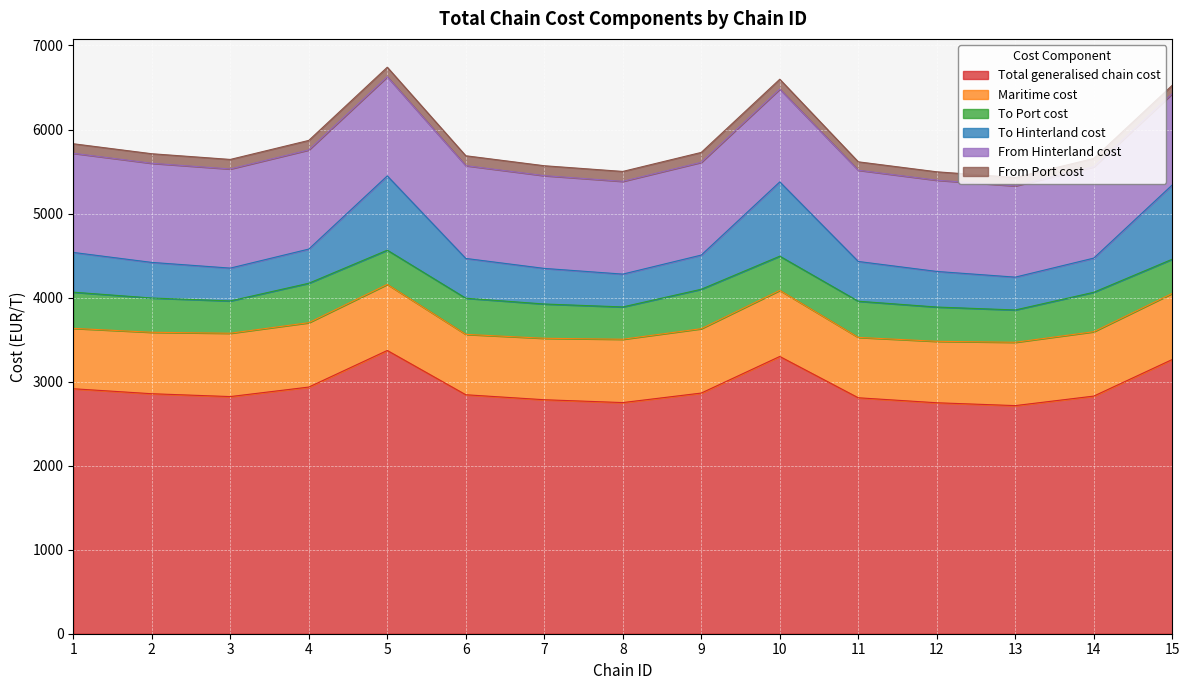

True or false: Total generalised chain cost and From Hinterland cost cross at least once.

False